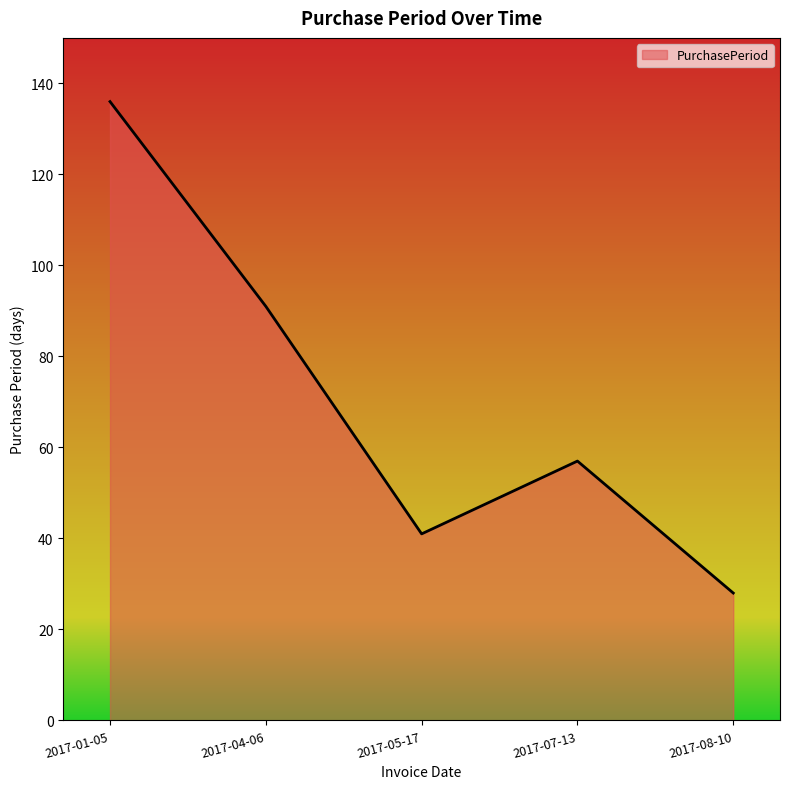

List the labels in order of value, largest first.

2017-01-05, 2017-04-06, 2017-07-13, 2017-05-17, 2017-08-10